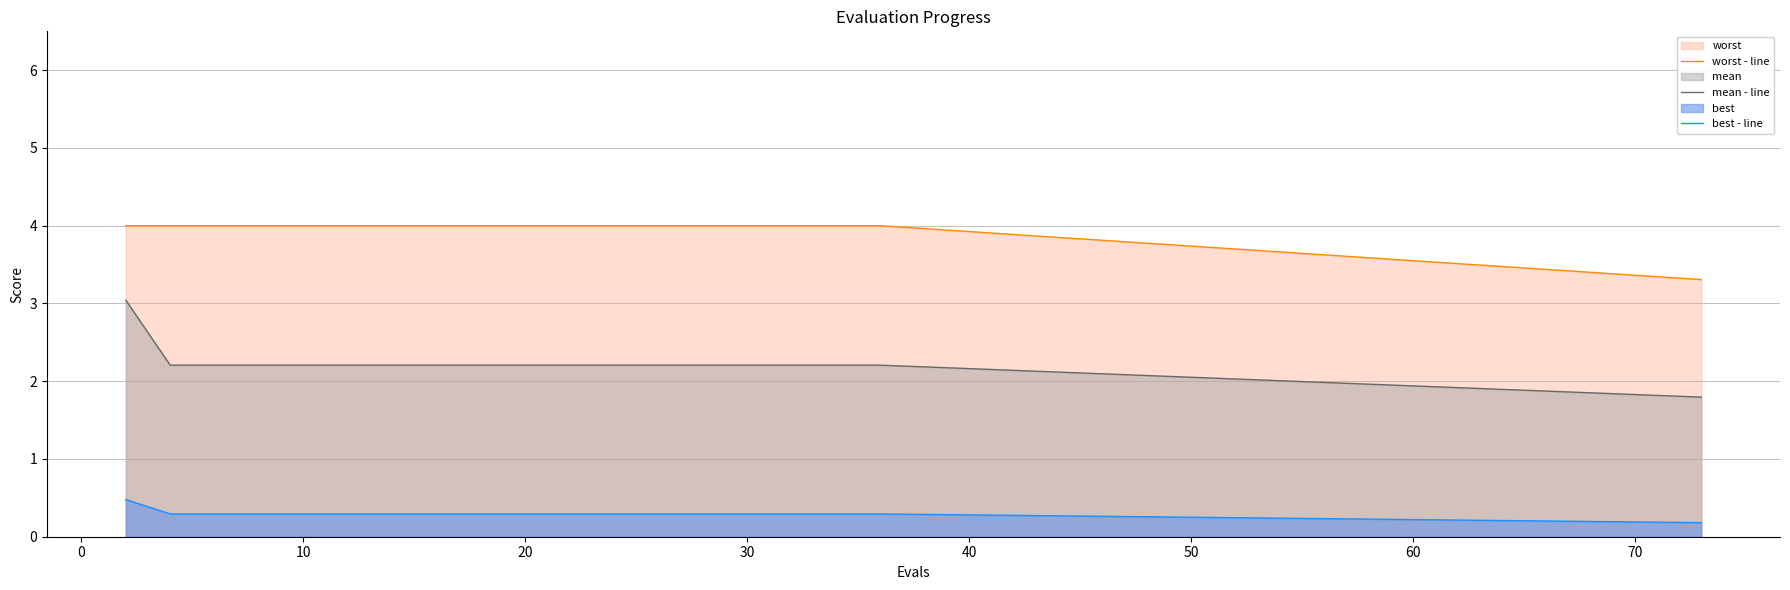

What is the lowest value of the mean - line series?

1.8